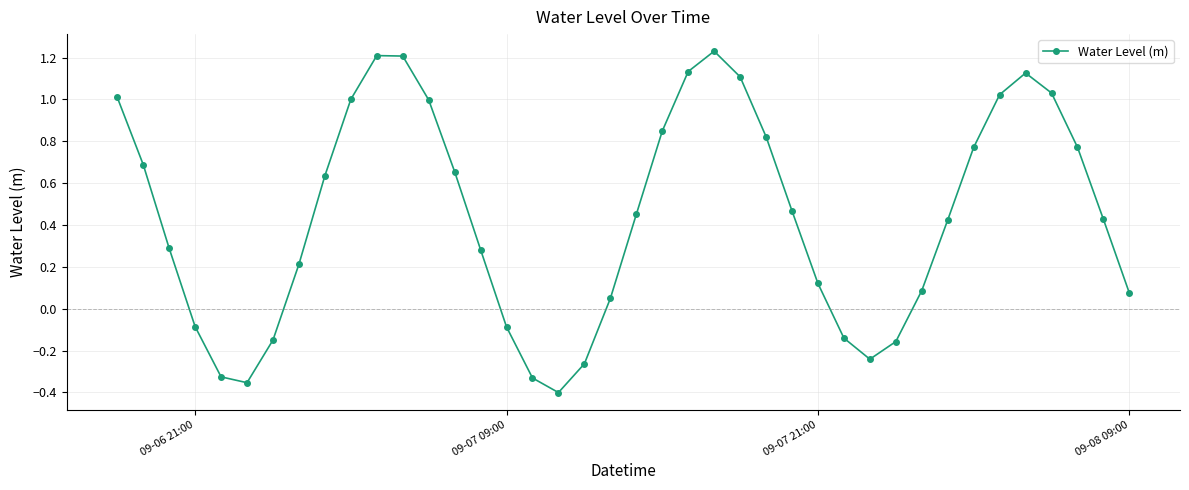

How many interior local peaks (higher than both neighbors) does the data have?

3